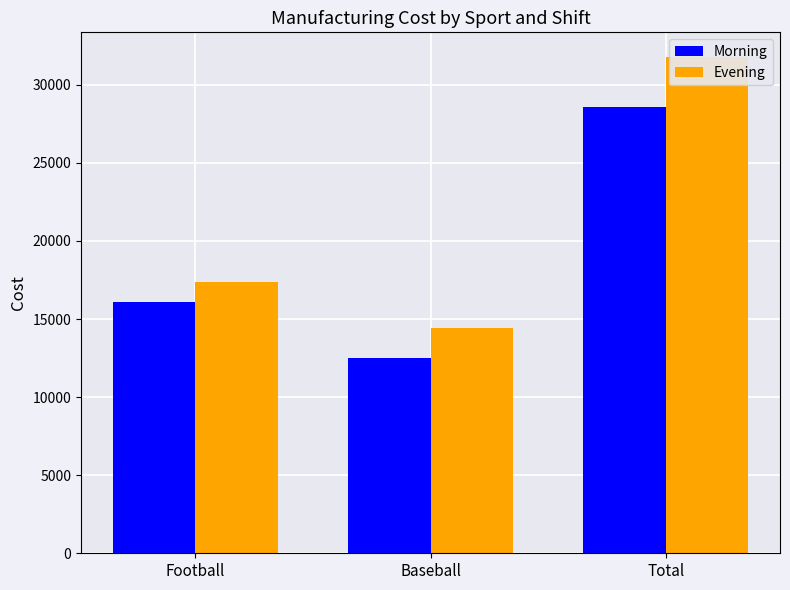

What is the difference between the maximum and second lowest values in the Morning series?

12480